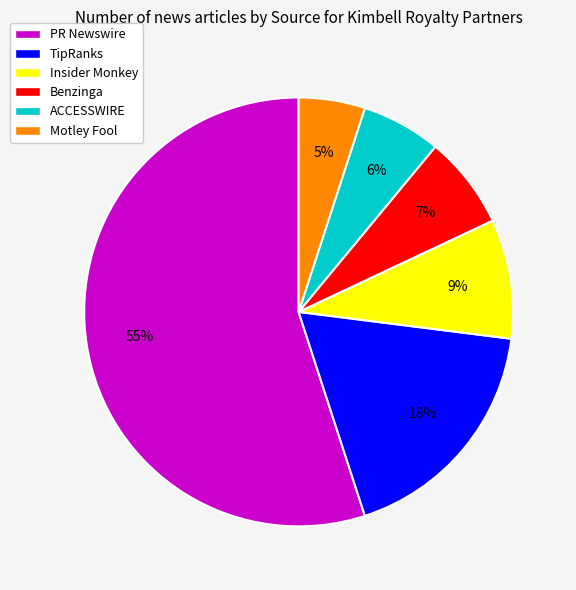

What is the ratio of the value at PR Newswire to the value at ACCESSWIRE?

9.2